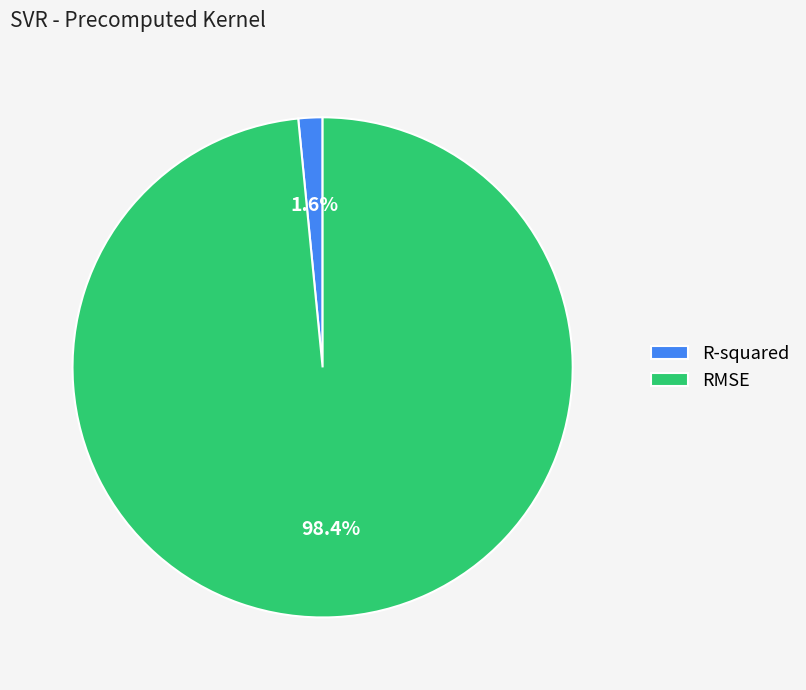

Which slice is the largest?

RMSE